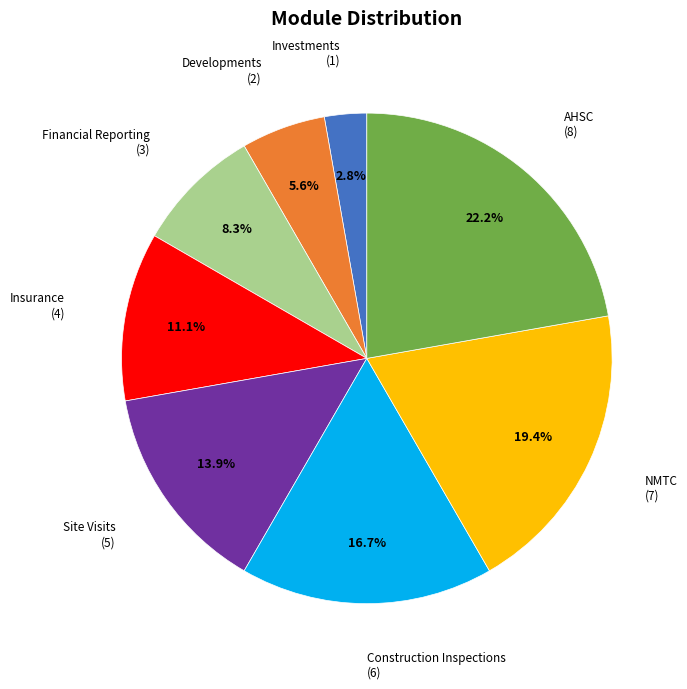

To the nearest percent, what is the difference between the largest and smallest slice percentages?

19%